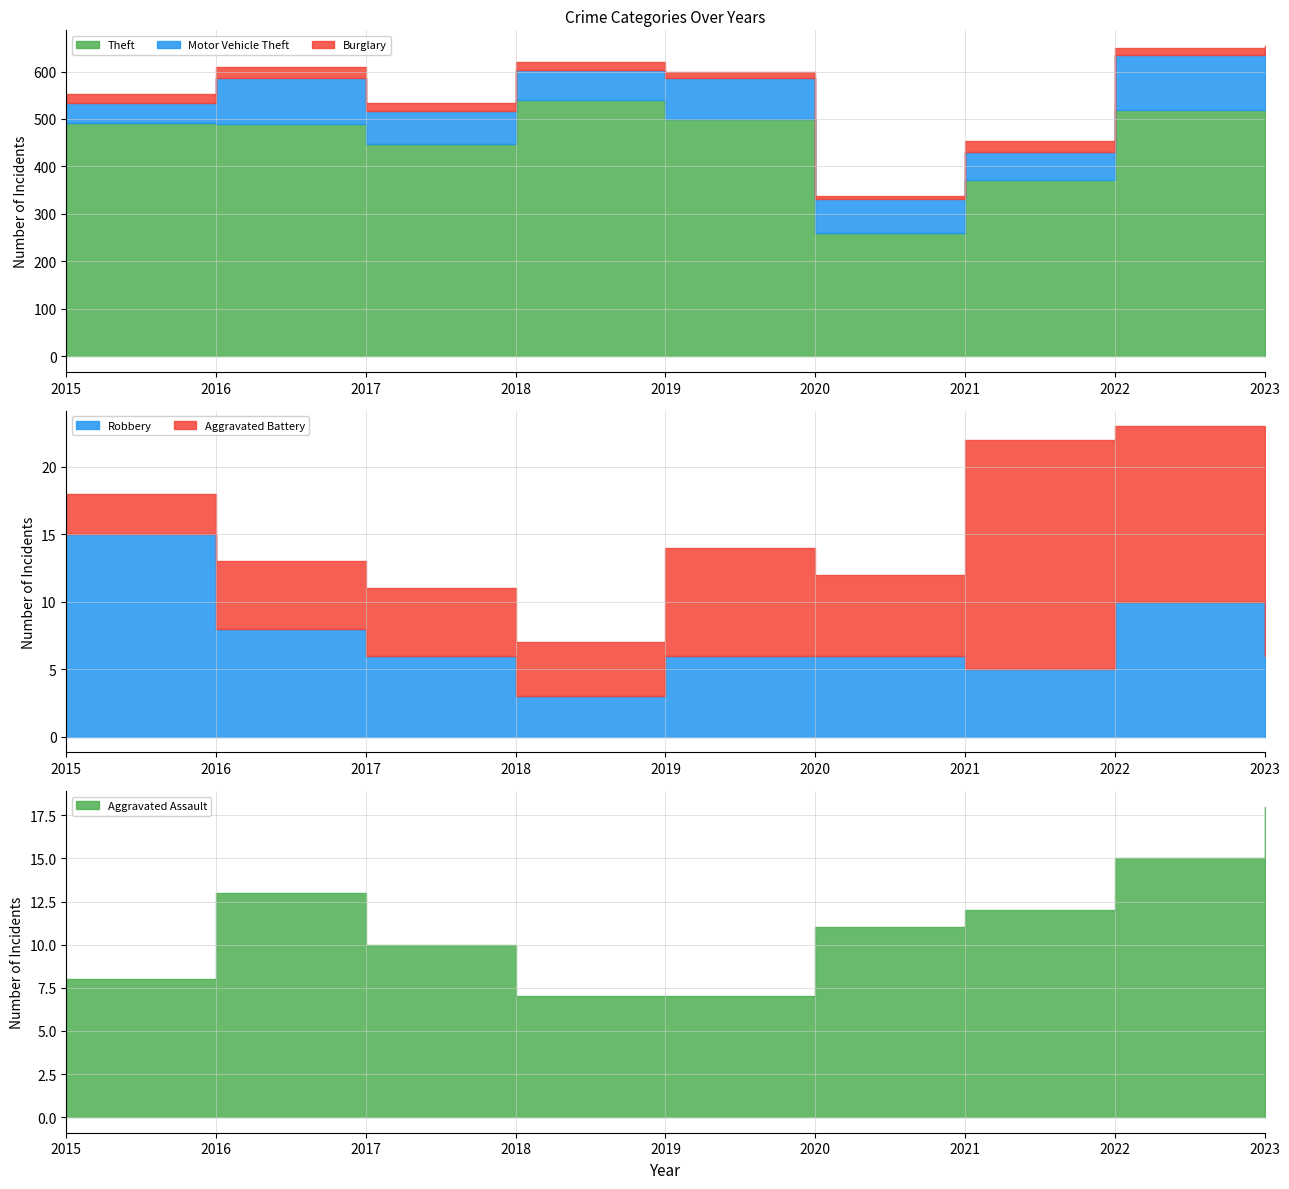

What is the difference between the maximum and minimum values in the Theft series?

278